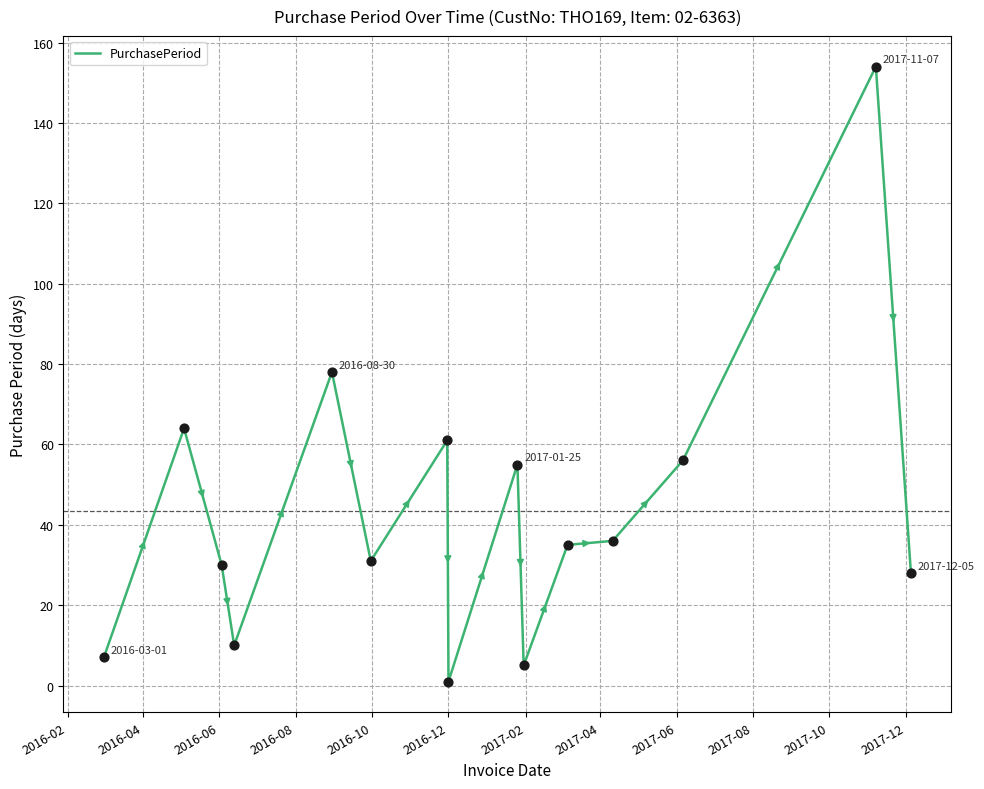

What is the difference between the maximum and minimum values?

153